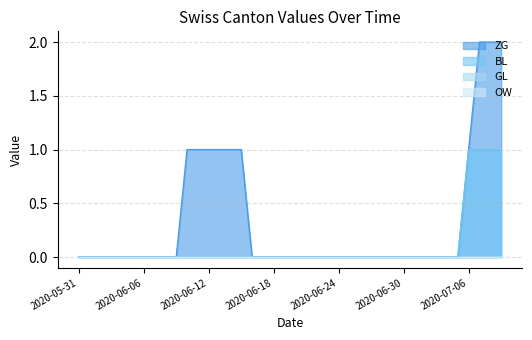

What is the label of the 9th point from the left?

2020-06-08